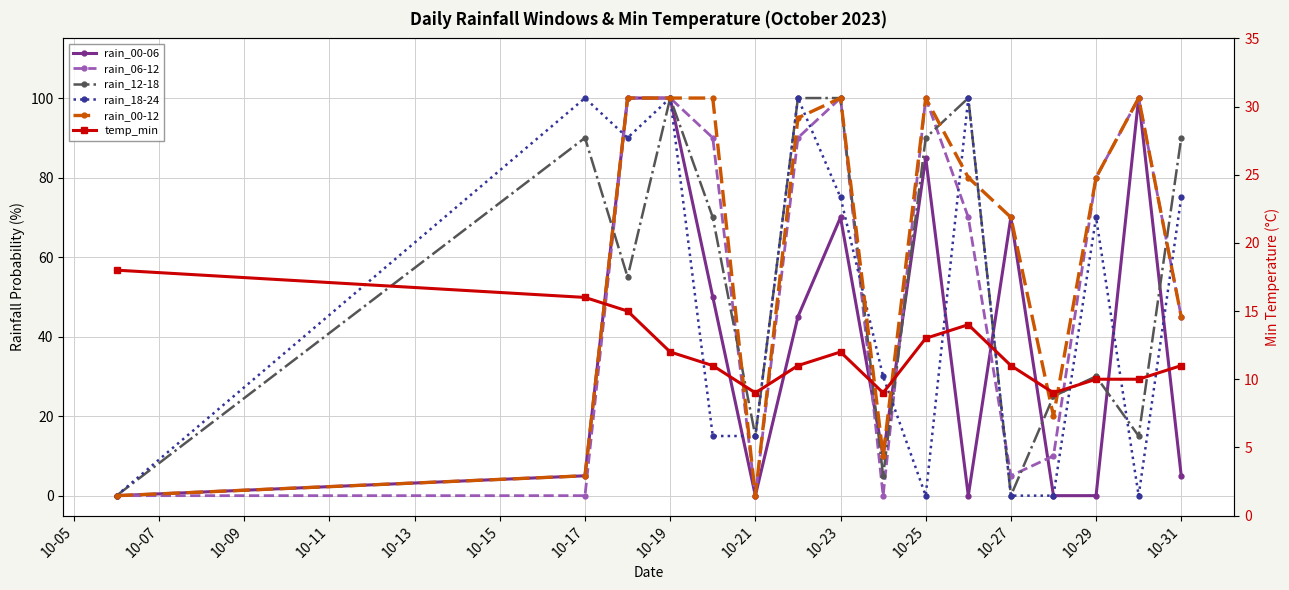

What is the greatest value displayed?

100